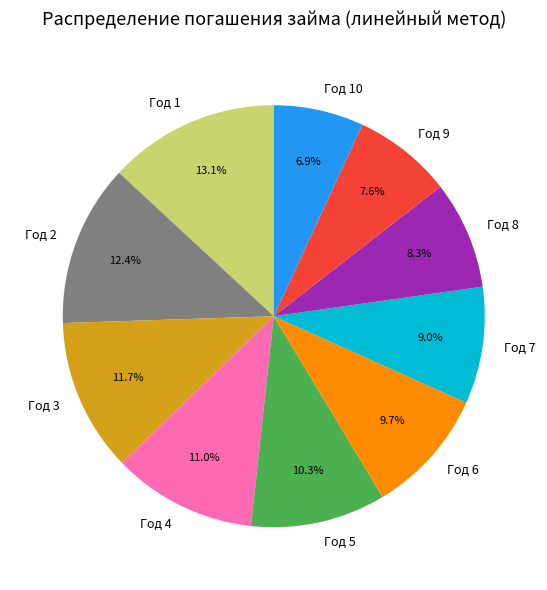

True or false: Год 1 accounts for 13% of the total.

True